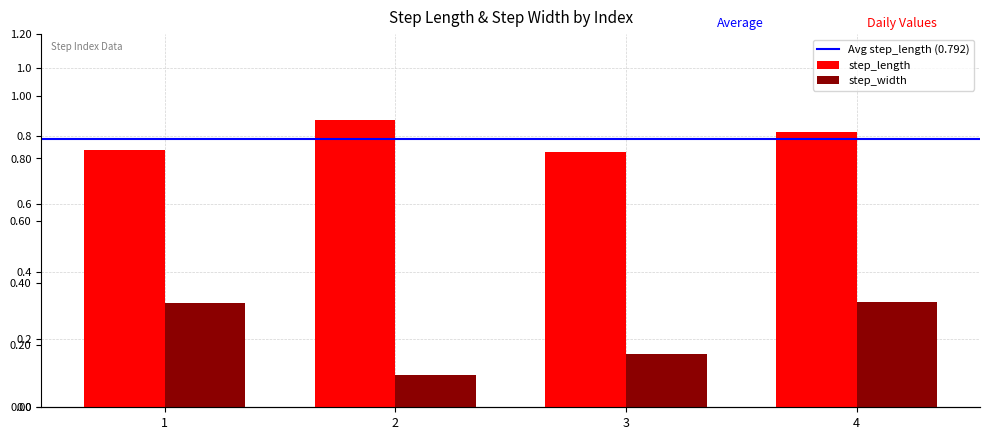

Count the number of categories in the chart.

4